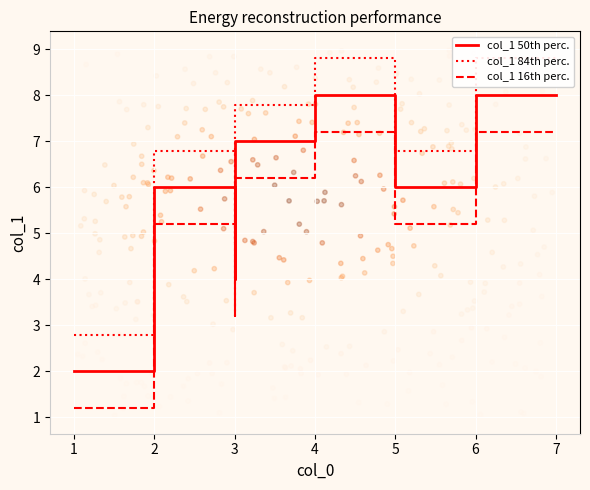

Which series reaches the minimum Y coordinate?

col_1 16th perc.